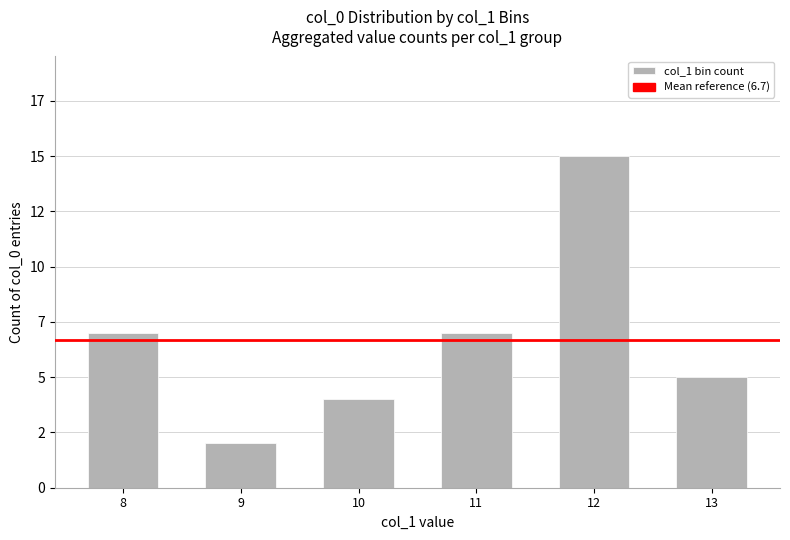

Reading left to right, extract all data points from this chart.

8=7	9=2	10=4	11=7	12=15	13=5